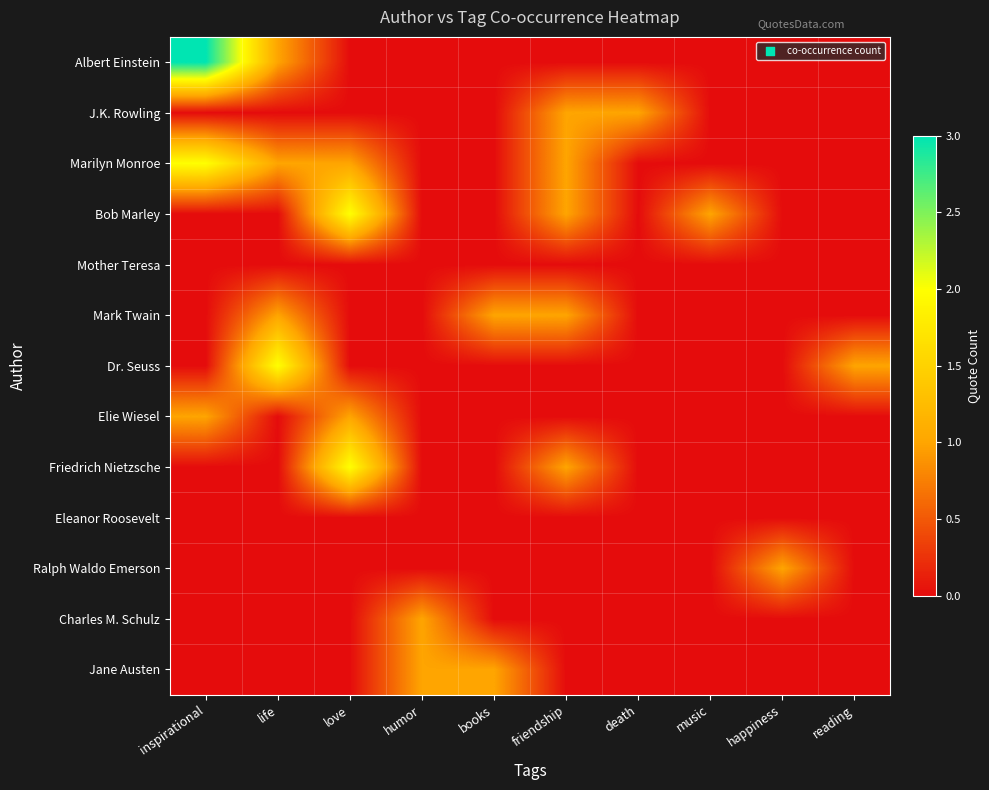

How many data points does each series have?

10